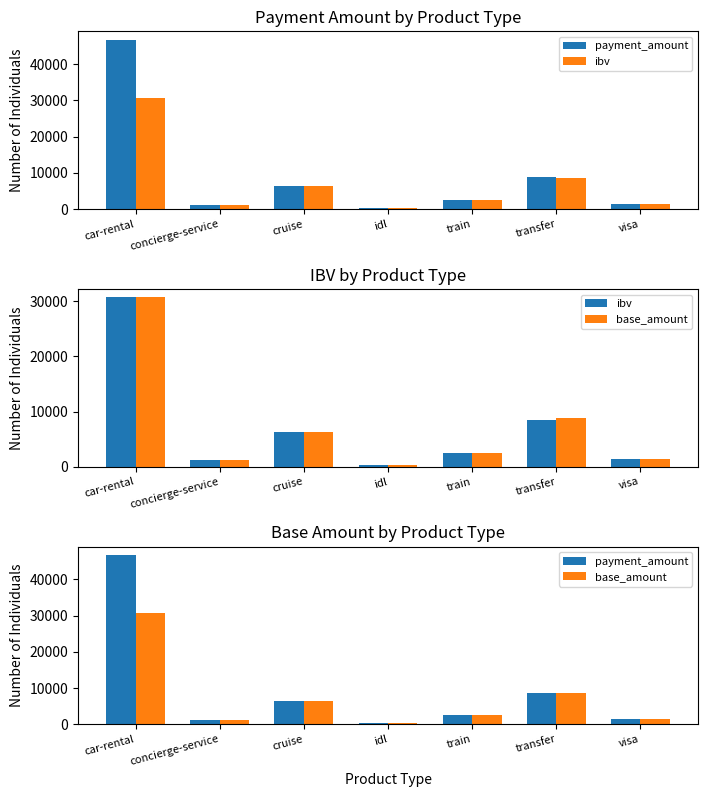

What is the sum of the ibv values at train and cruise?

8813.0